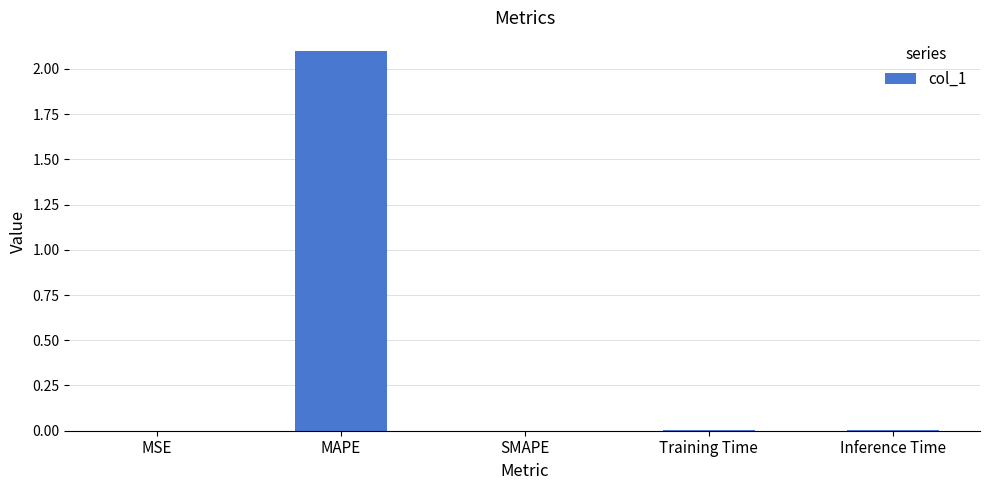

True or false: the data shows 0.8 at SMAPE.

False